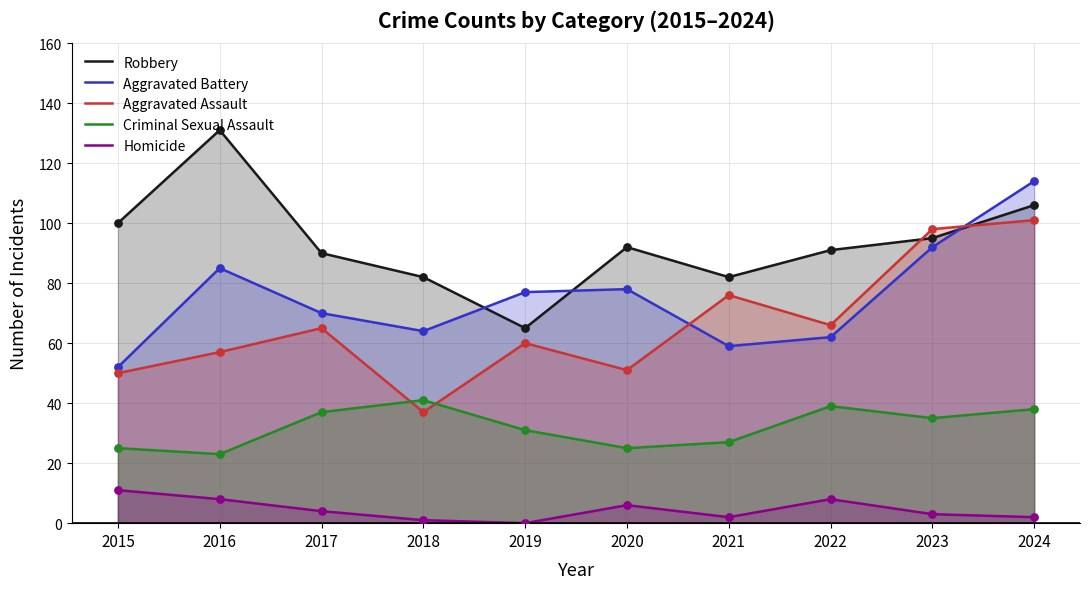

At which category is the sum across all series the highest?

2024